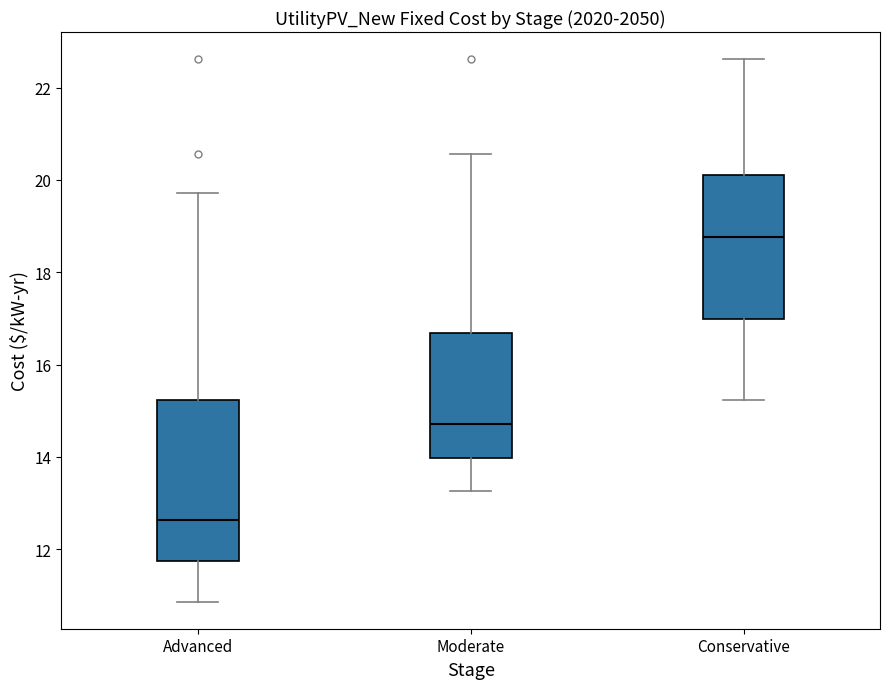

Which box is the tallest, from its lower edge to its upper edge?

Advanced